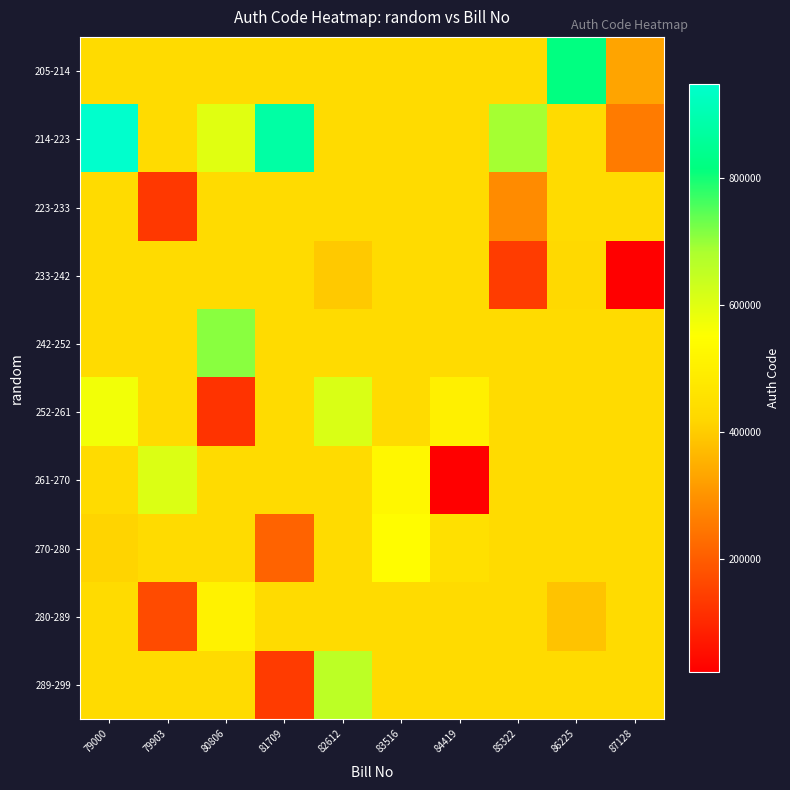

What is the difference between the highest and lowest values at 83516?

107808.2